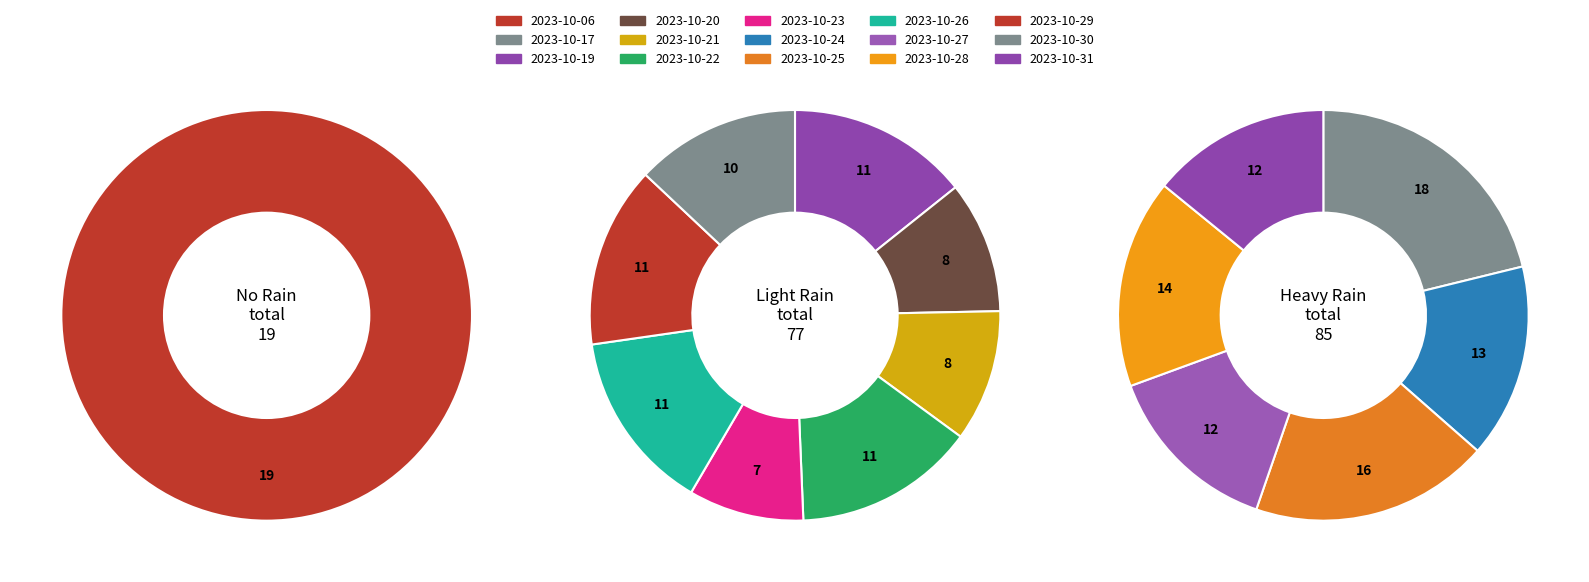

Rank the categories by value from lowest to highest.

2023-10-23, 2023-10-20, 2023-10-21, 2023-10-30, 2023-10-19, 2023-10-22, 2023-10-26, 2023-10-29, 2023-10-27, 2023-10-31, 2023-10-24, 2023-10-28, 2023-10-25, 2023-10-17, 2023-10-06